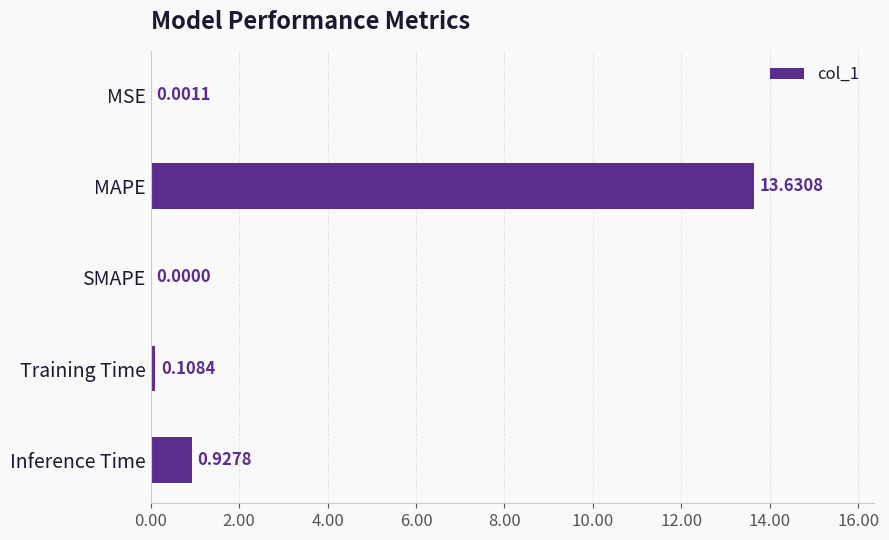

Does the chart contain stacked bars?

No